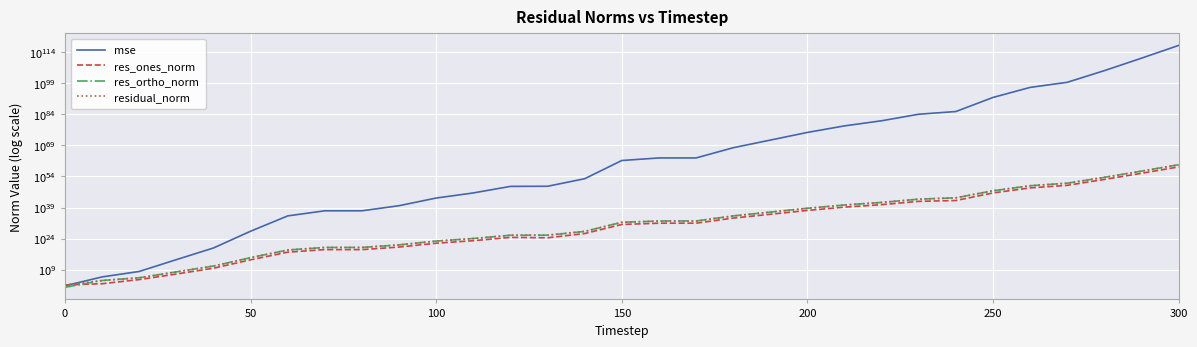

What is the maximum value shown in the chart?

1336586641713679297692635105301473634153792958457484476471770729873432833417802725042366031654271238635451985568989184.0